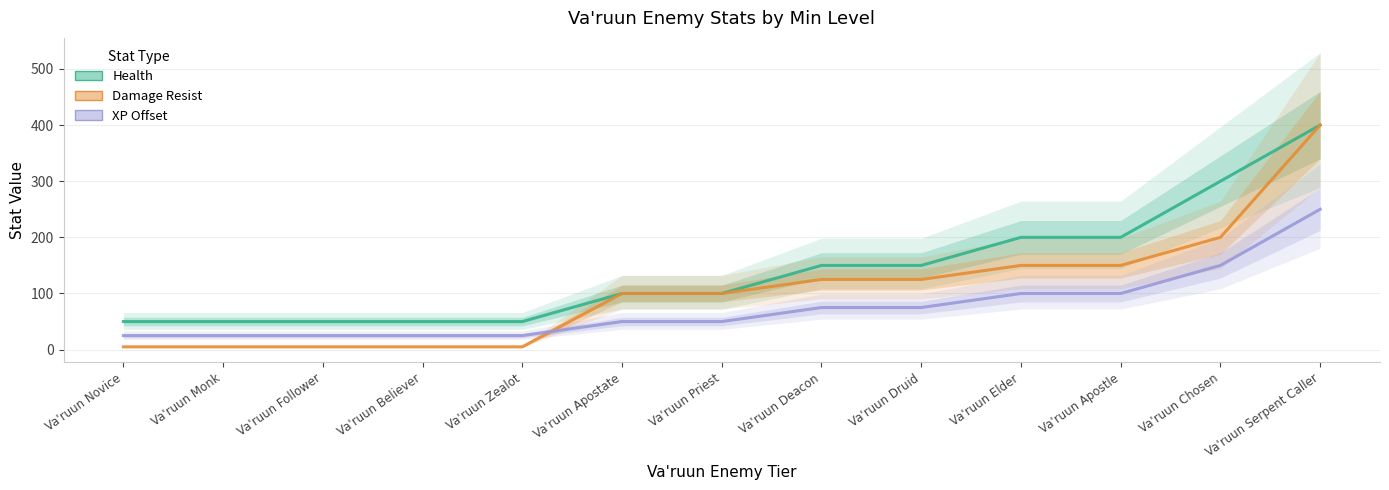

True or false: Health and XP Offset intersect in this chart.

False